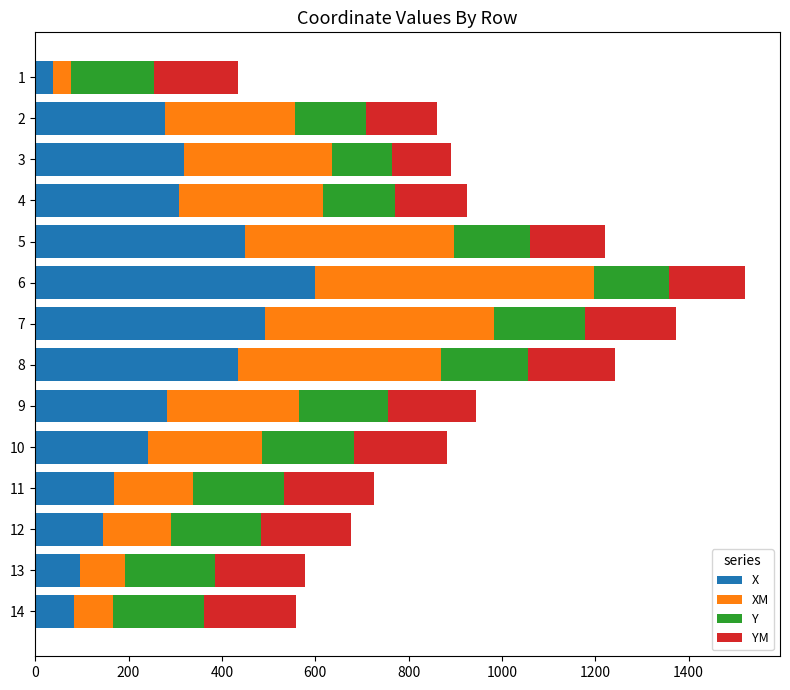

Count the number of categories in the chart.

14